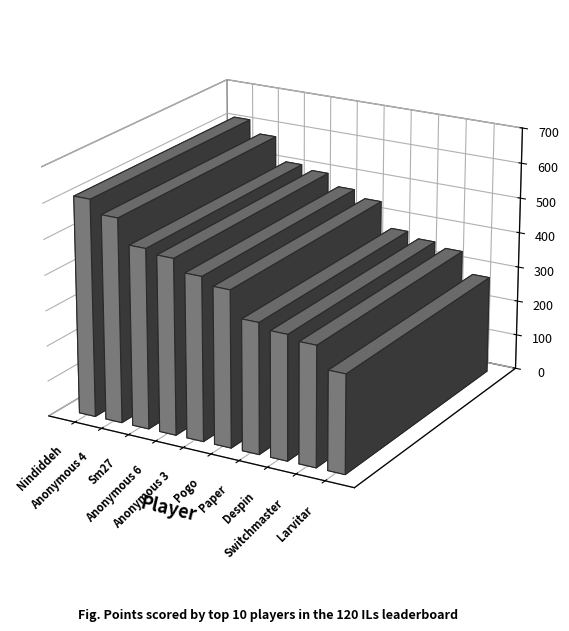

How many distinct data groups are displayed?

1